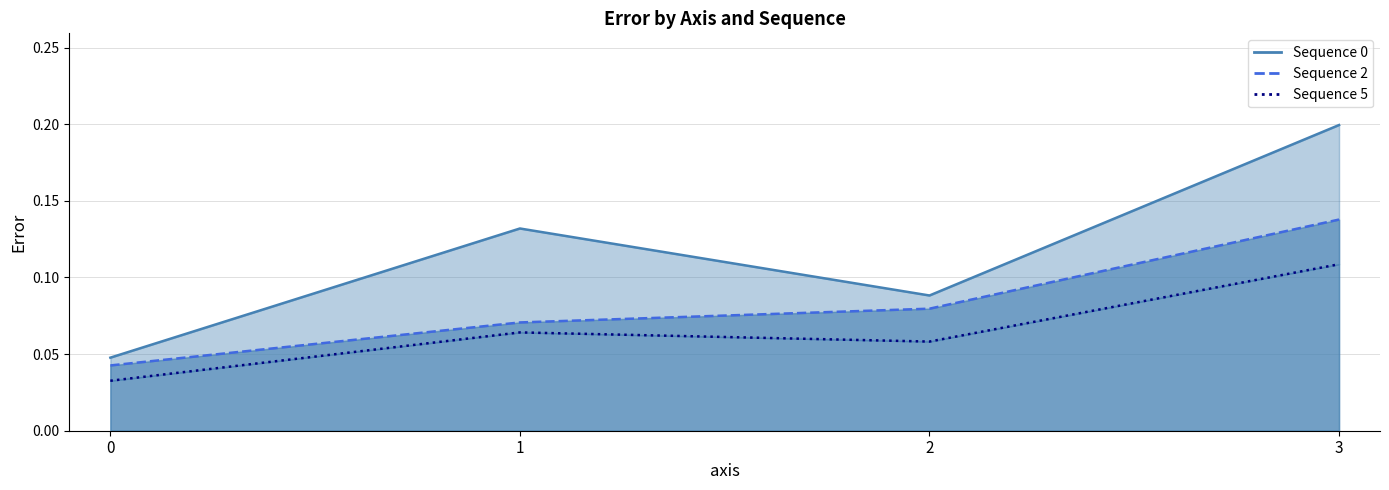

At how many categories does at least one series exceed 0?

4